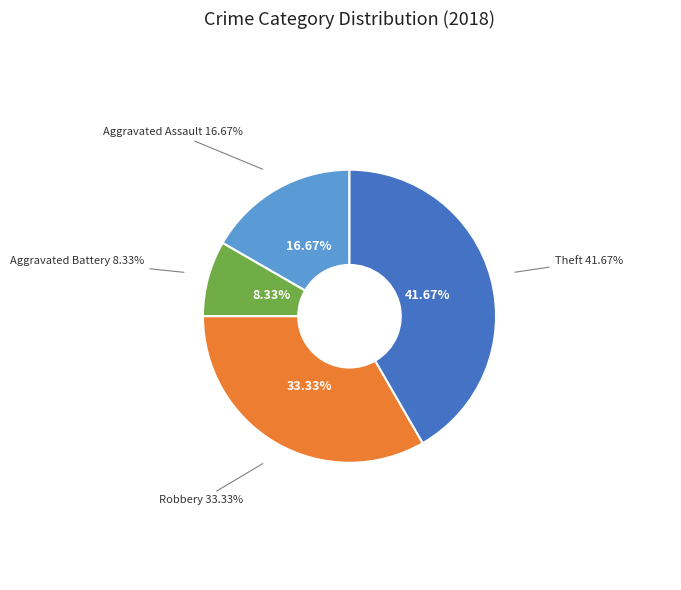

True or false: Robbery accounts for 48% of the total.

False